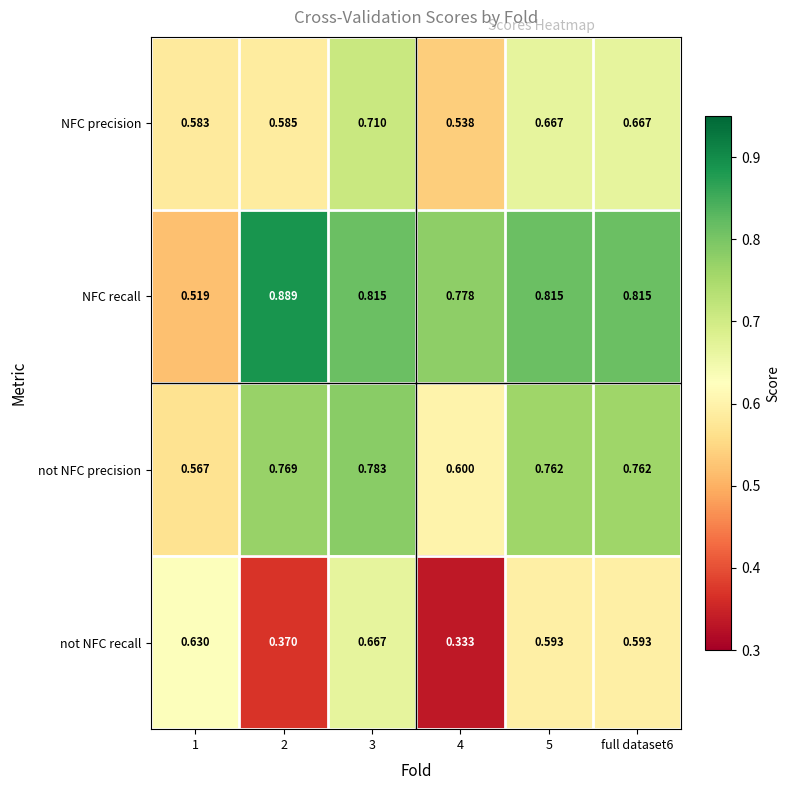

Which label corresponds to the largest value in the chart?

2